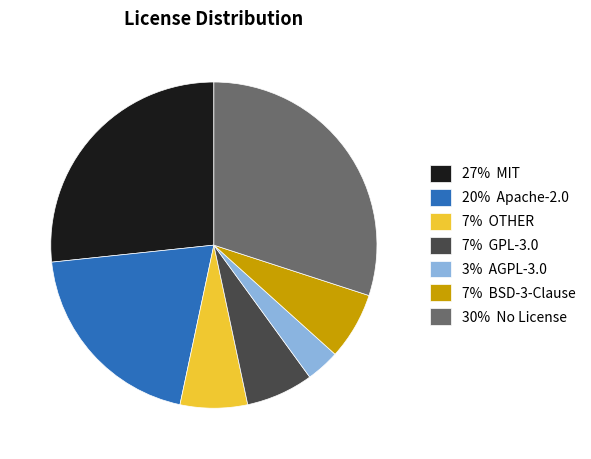

Between 7% GPL-3.0 and 27% MIT, which is larger?

27% MIT